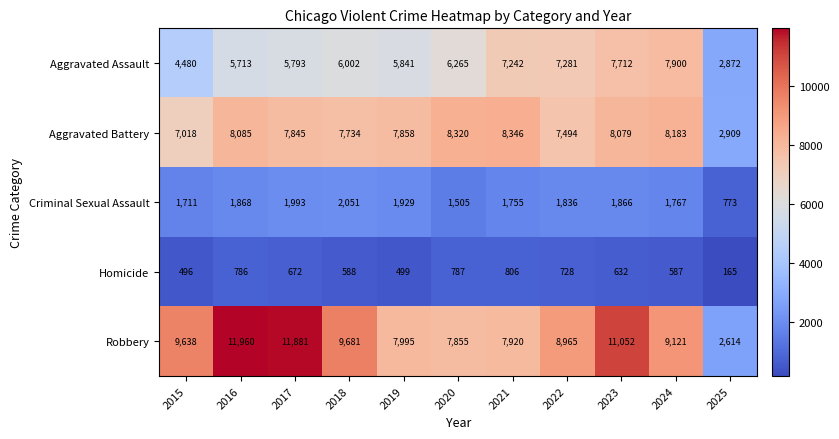

What is the sum of the Criminal Sexual Assault values at 2020 and 2018?

3556